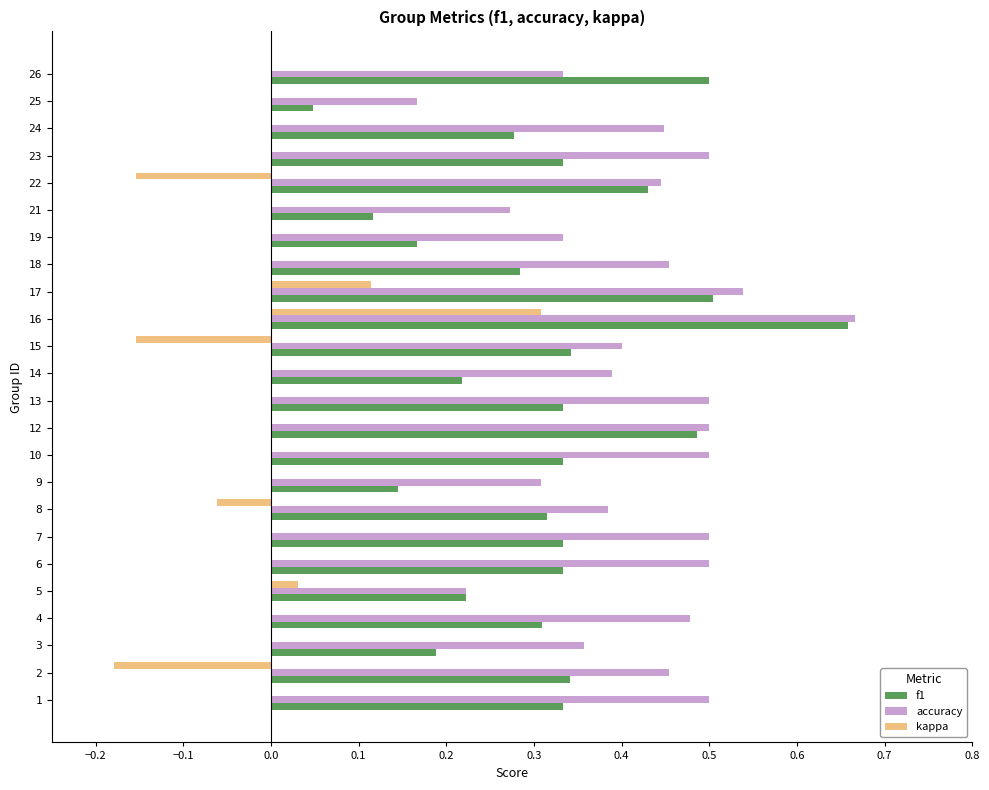

What is the total value across all series at 2?

0.6